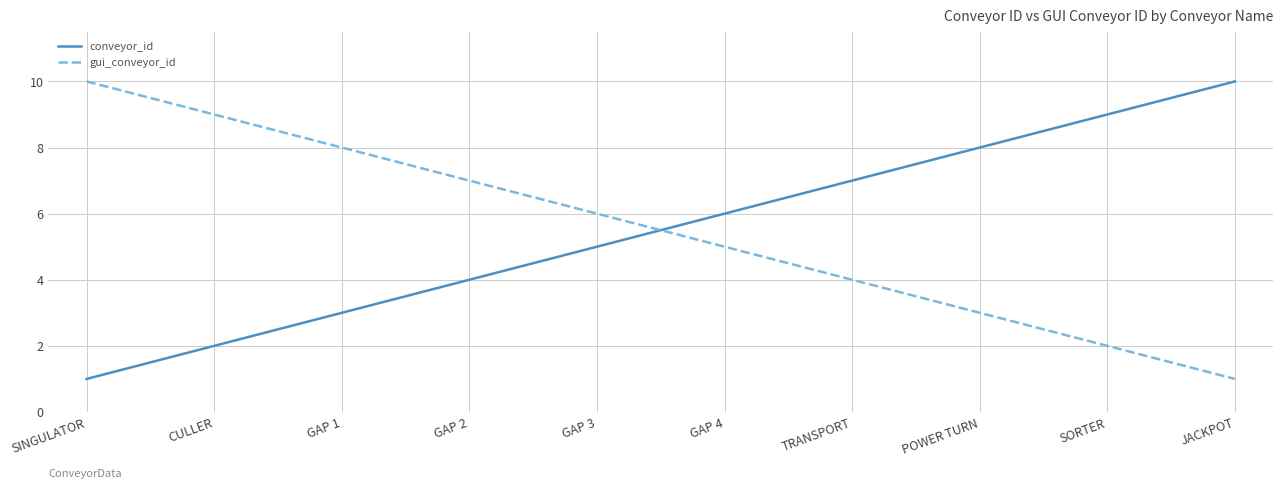

Is it true that conveyor_id equals 4 at GAP 2?

True